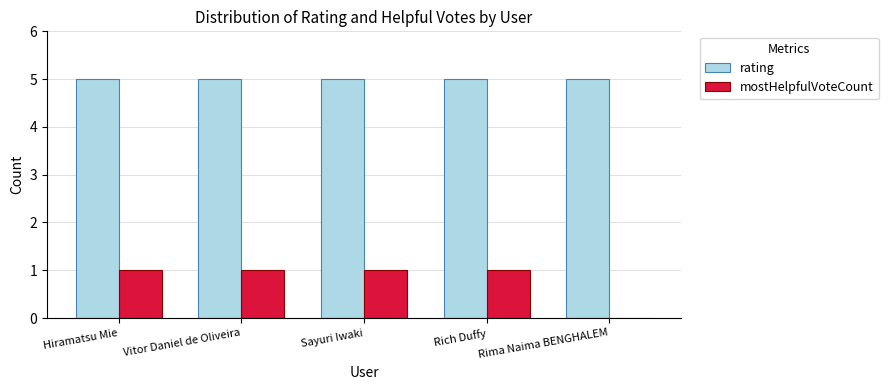

What is the sum of the rating values at Sayuri Iwaki and Vitor Daniel de Oliveira?

10